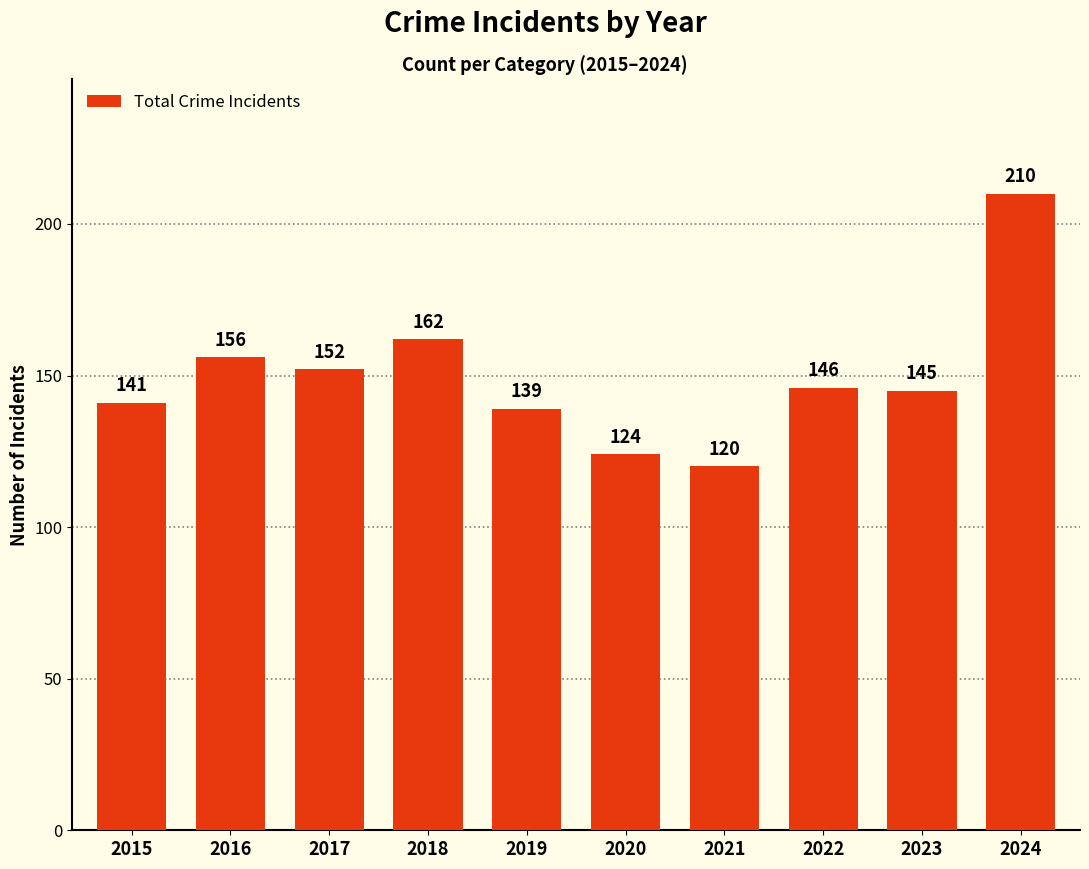

Reading right to left, list all the values displayed in this chart.

210	145	146	120	124	139	162	152	156	141